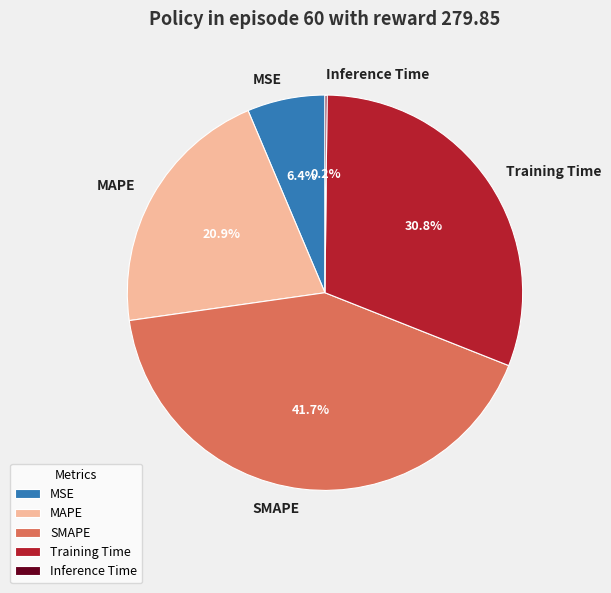

Which slice is the largest?

SMAPE